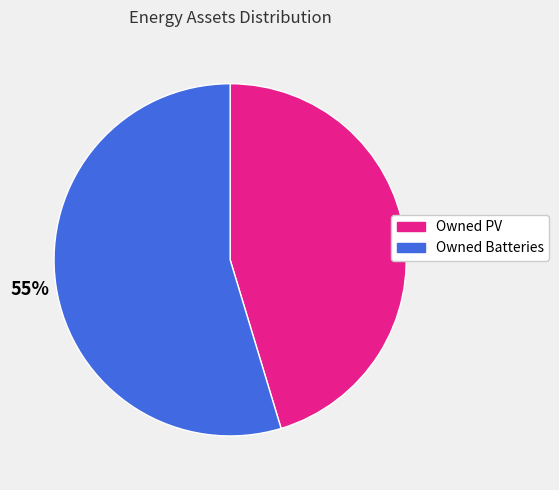

To the nearest percent, what portion does Owned PV represent?

45%